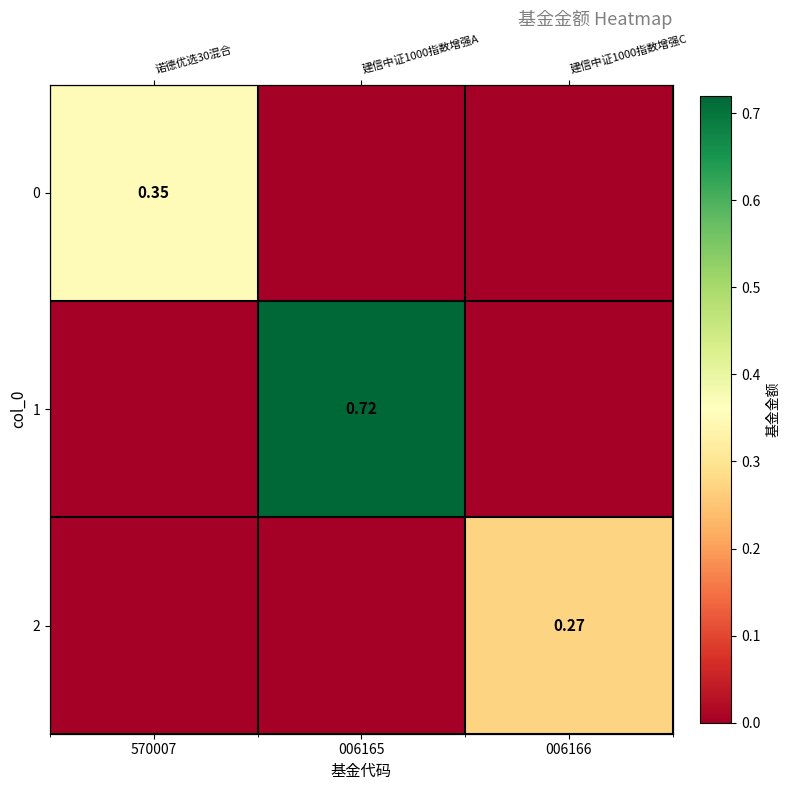

What is the sum of all 2 values?

0.3